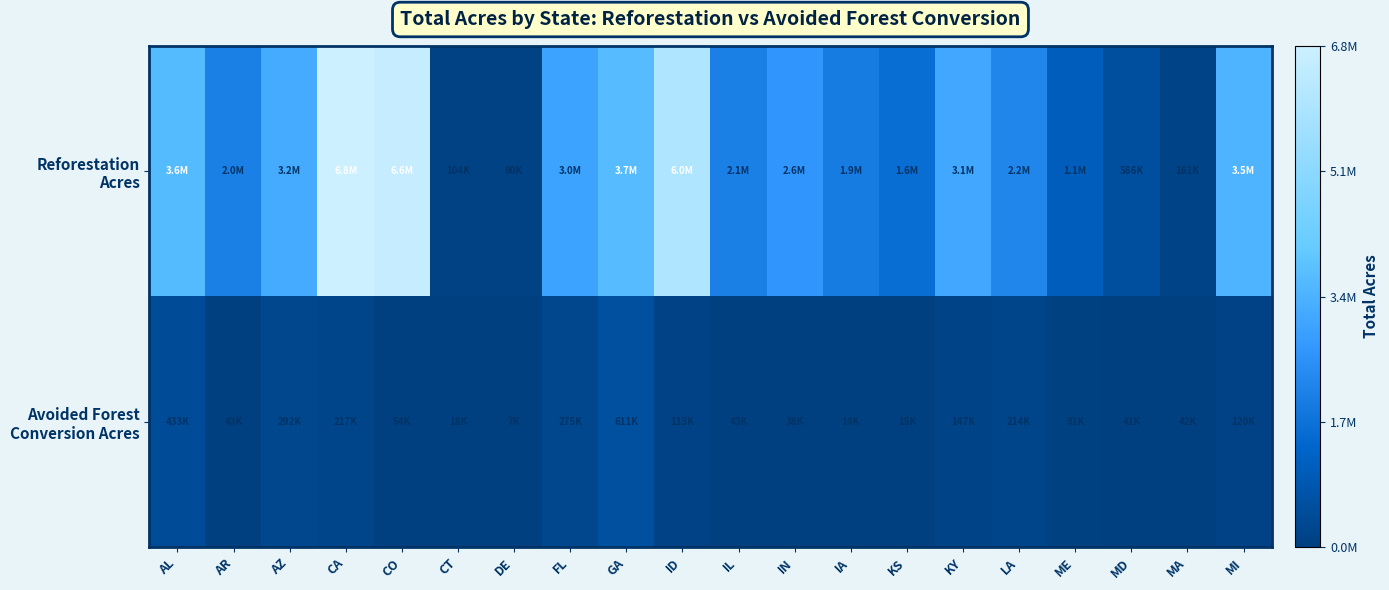

What is the spread (max minus min) of values at CO?

6530592.4